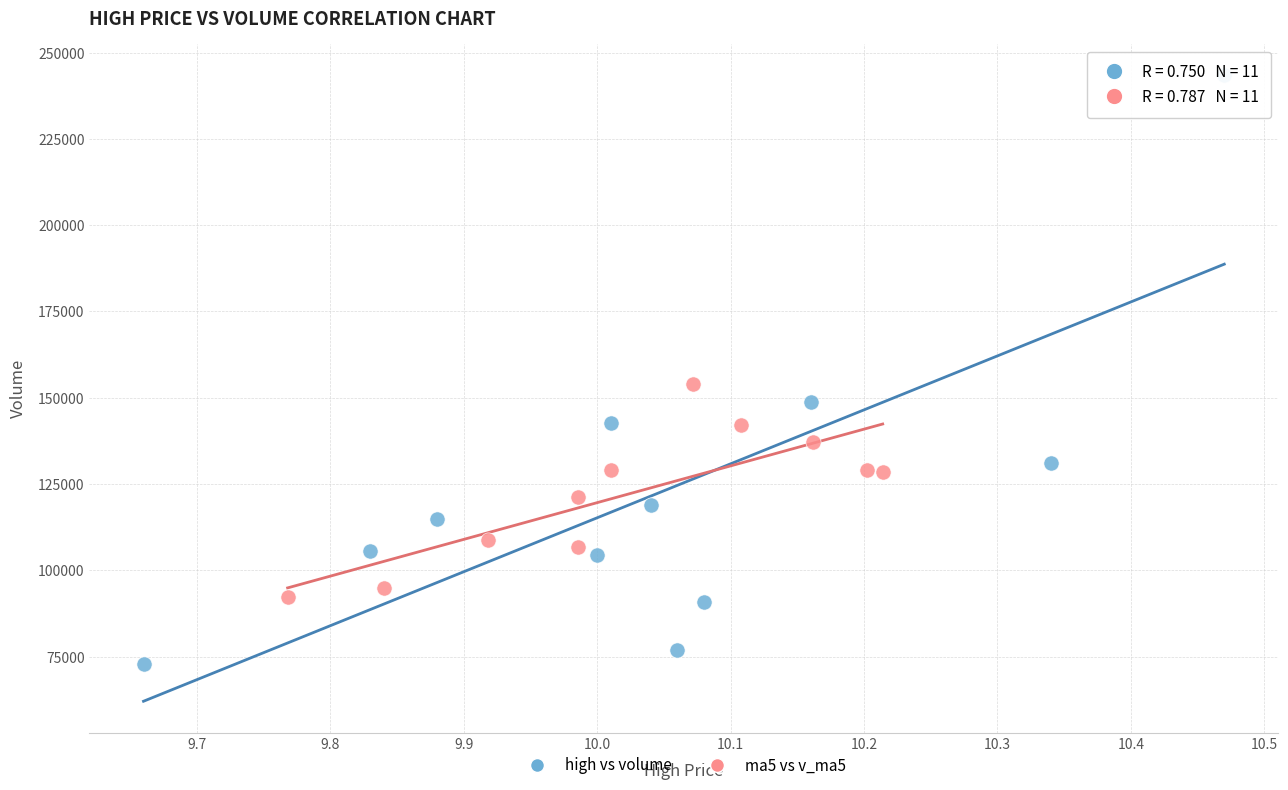

Which series has the widest spread of Y values?

high vs volume